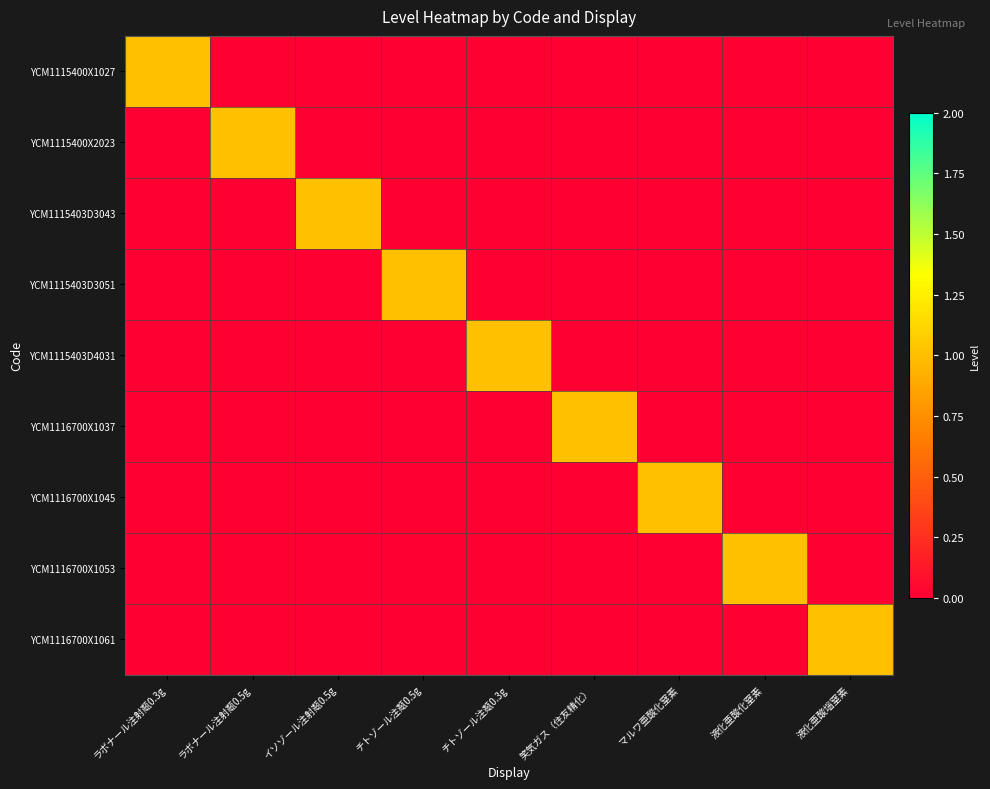

At which category is the sum across all series the highest?

ラボナール注射甐0.3g